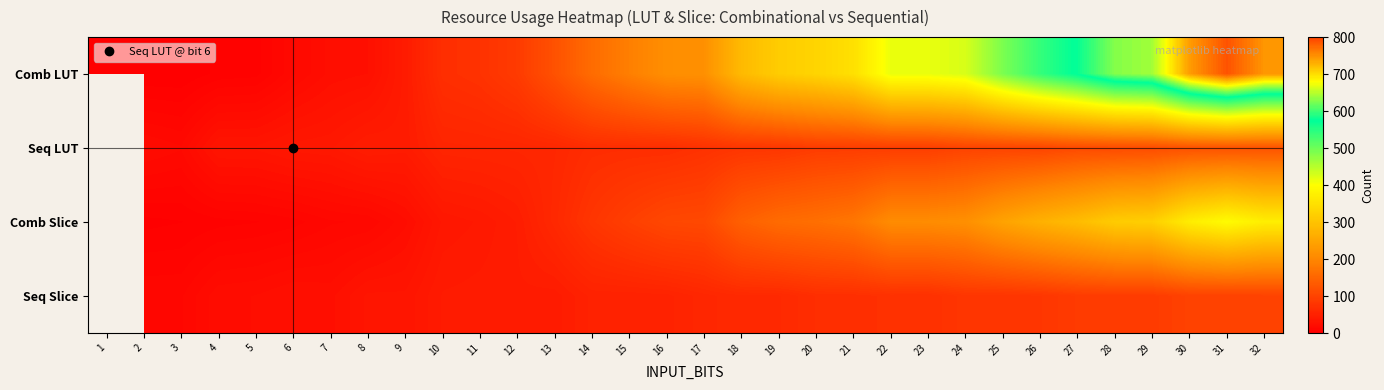

Which series has the largest range (max minus min)?

Comb LUT